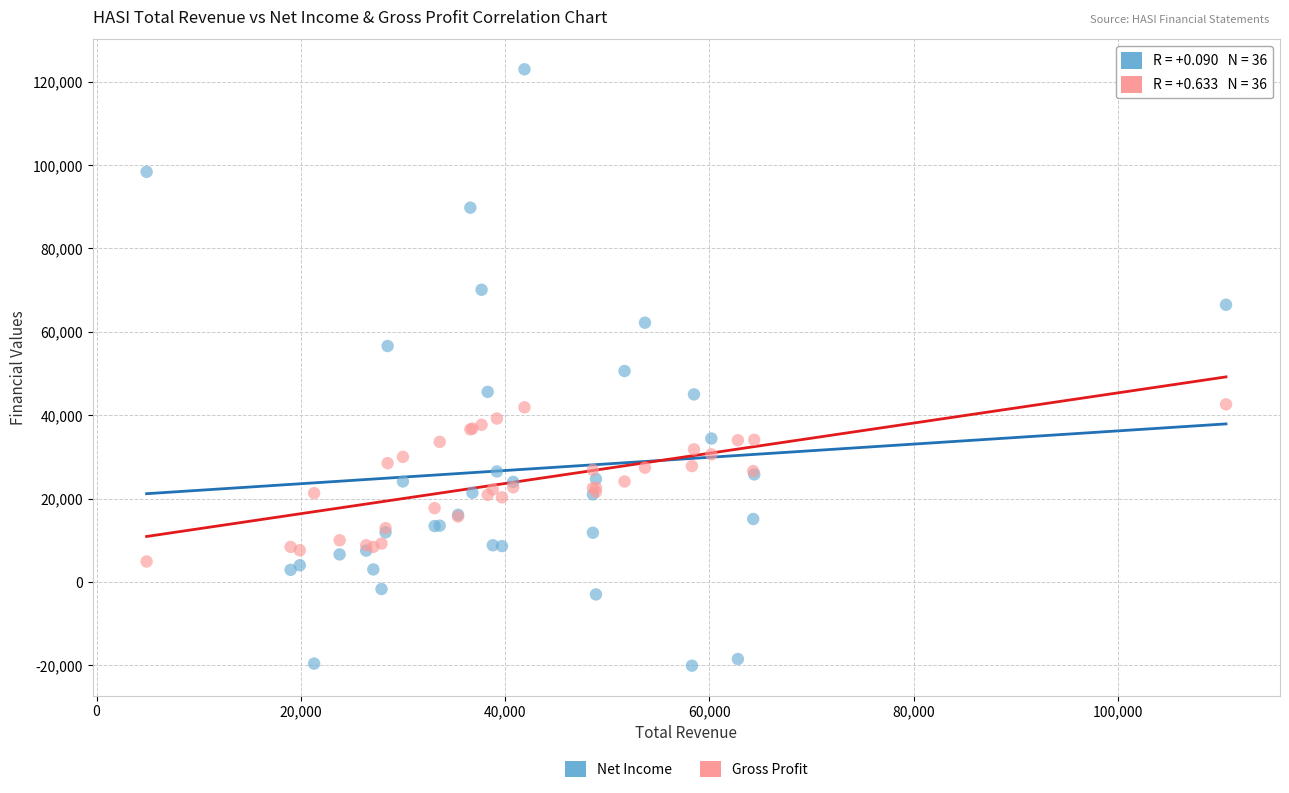

What is the X range (max minus min) for the scatter plot?

105700